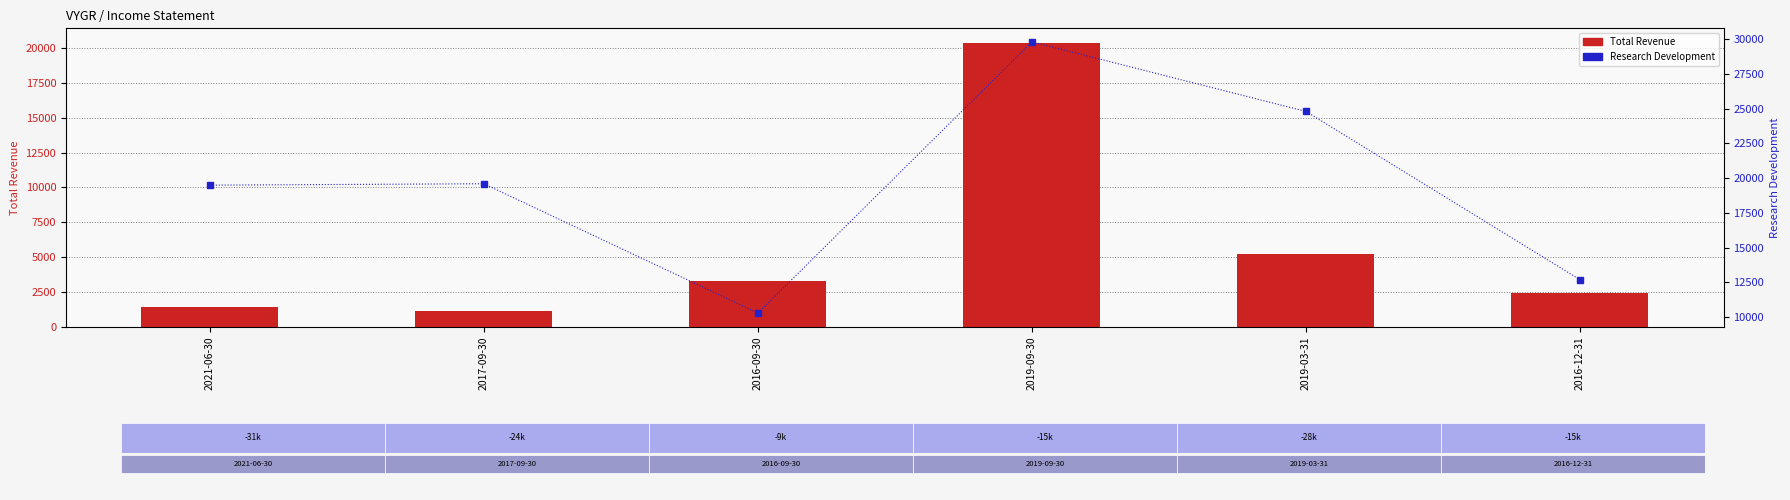

Which series has the largest total across all categories?

Research Development